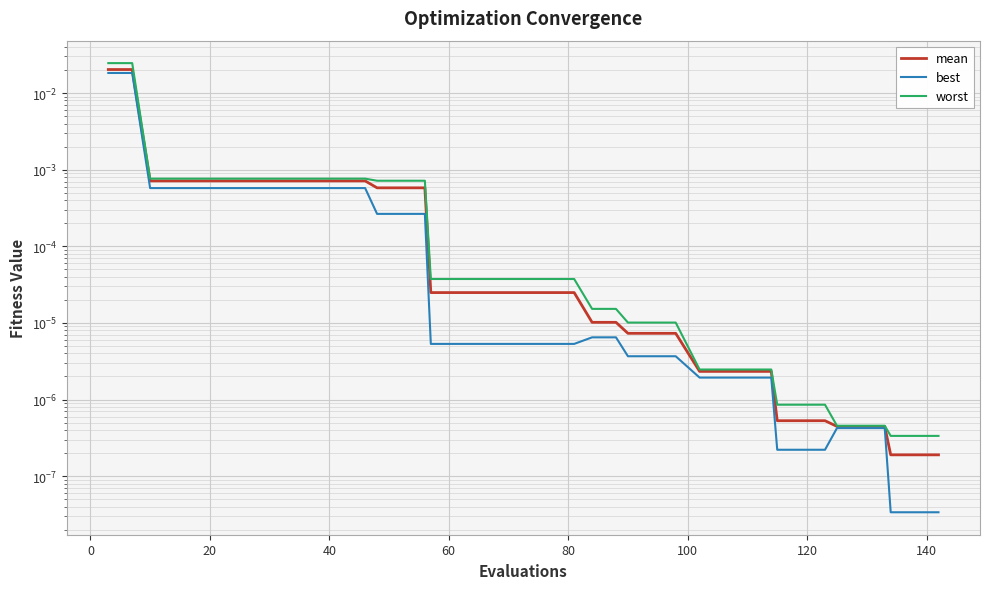

Is this an area chart (filled region under the line)?

No